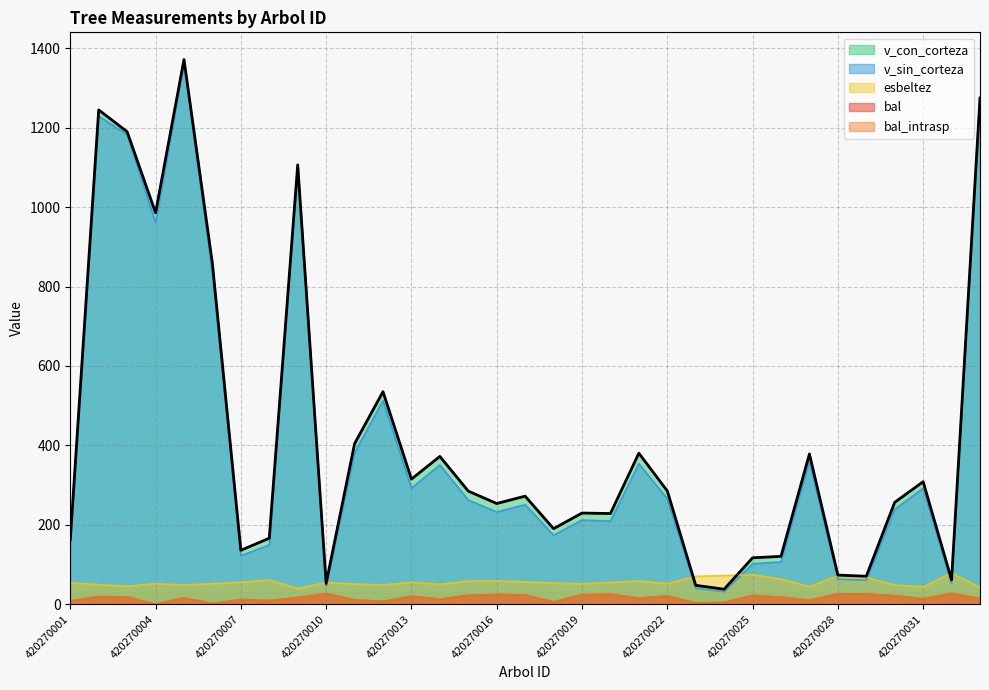

What are all the series names shown in the legend?

bal, bal_intrasp, esbeltez, v_con_corteza, v_sin_corteza